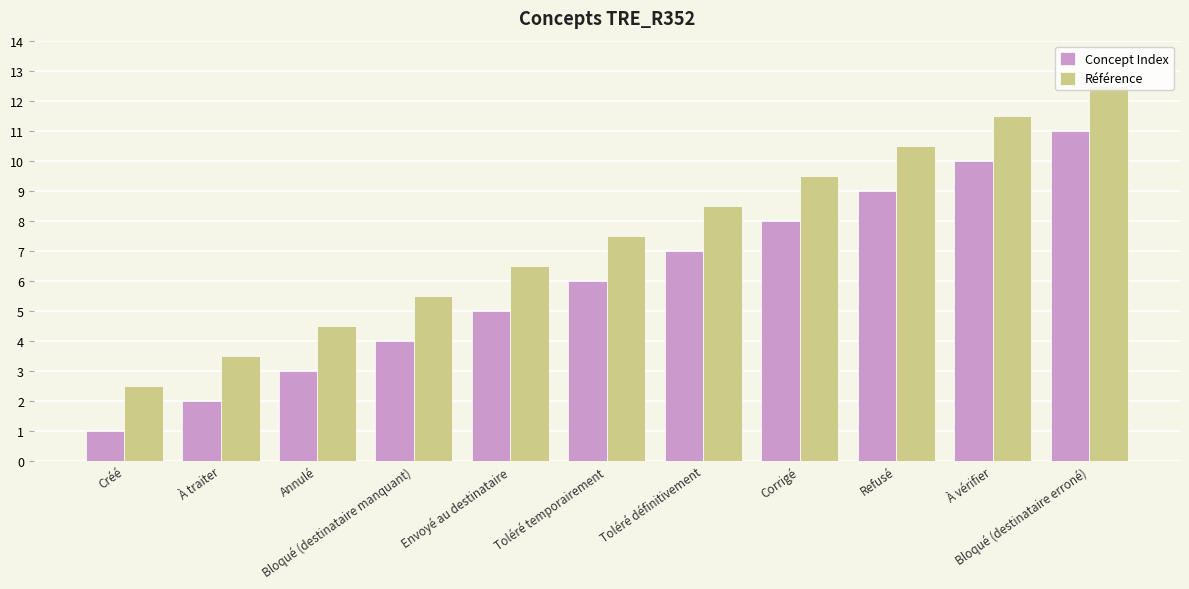

Rank the series by their average value, from lowest to highest.

Concept Index, Référence